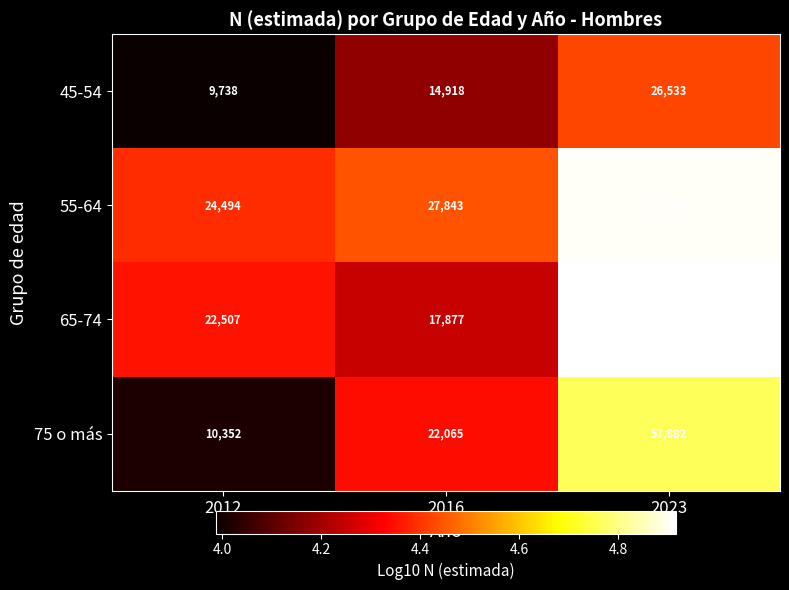

Reading left to right, transcribe all the data shown in this chart.

45-54: 9738	14918	26533
55-64: 24494	27843	80660
65-74: 22507	17877	82329
75 o más: 10352	22065	57882